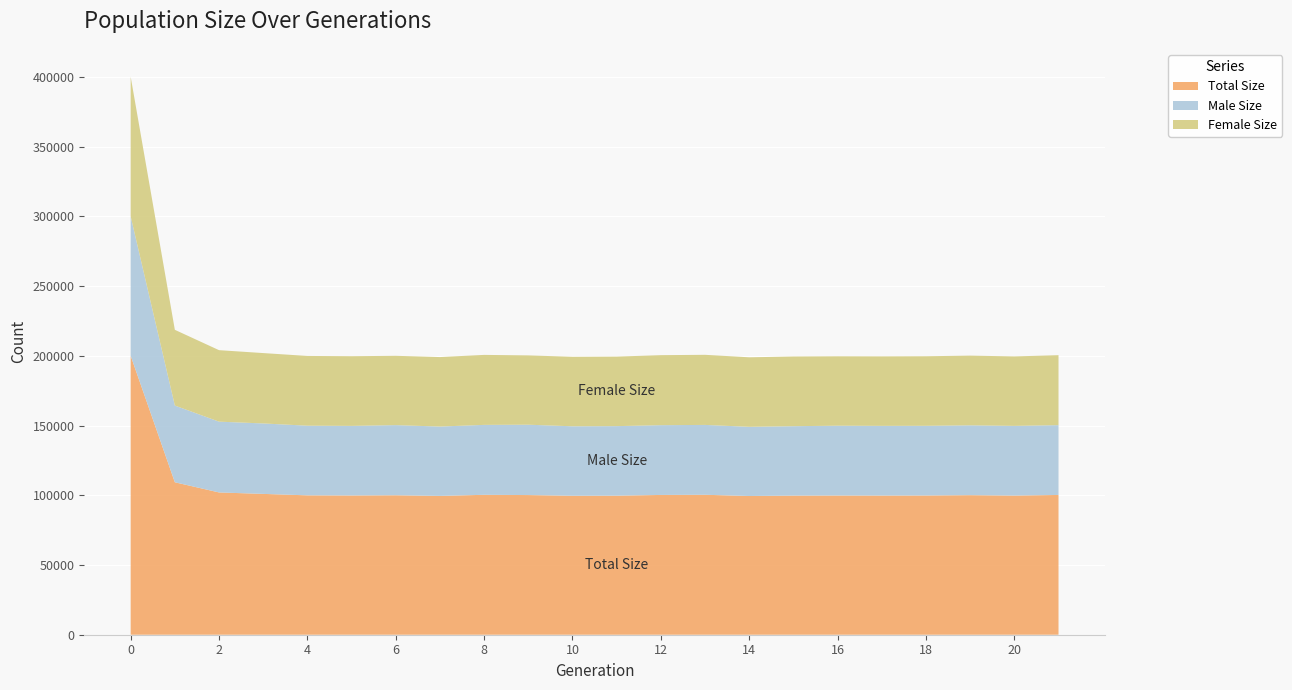

Reading left to right, what are all the values shown in this chart?

size: 0=200032	1=109304	2=102011	3=100967	4=99937	5=99842	6=99987	7=99534	8=100314	9=100135	10=99632	11=99698	12=100218	13=100342	14=99451	15=99741	16=99811	17=99777	18=99826	19=100057	20=99765	21=100214
male_size: 0=99906	1=55003	2=50753	3=50514	4=49936	5=49899	6=50283	7=49723	8=50138	9=50435	10=49813	11=49860	12=50019	13=50082	14=49616	15=49768	16=50056	17=49978	18=49971	19=50065	20=49982	21=50040
female_size: 0=100126	1=54301	2=51258	3=50453	4=50001	5=49943	6=49704	7=49811	8=50176	9=49700	10=49819	11=49838	12=50199	13=50260	14=49835	15=49973	16=49755	17=49799	18=49855	19=49992	20=49783	21=50174